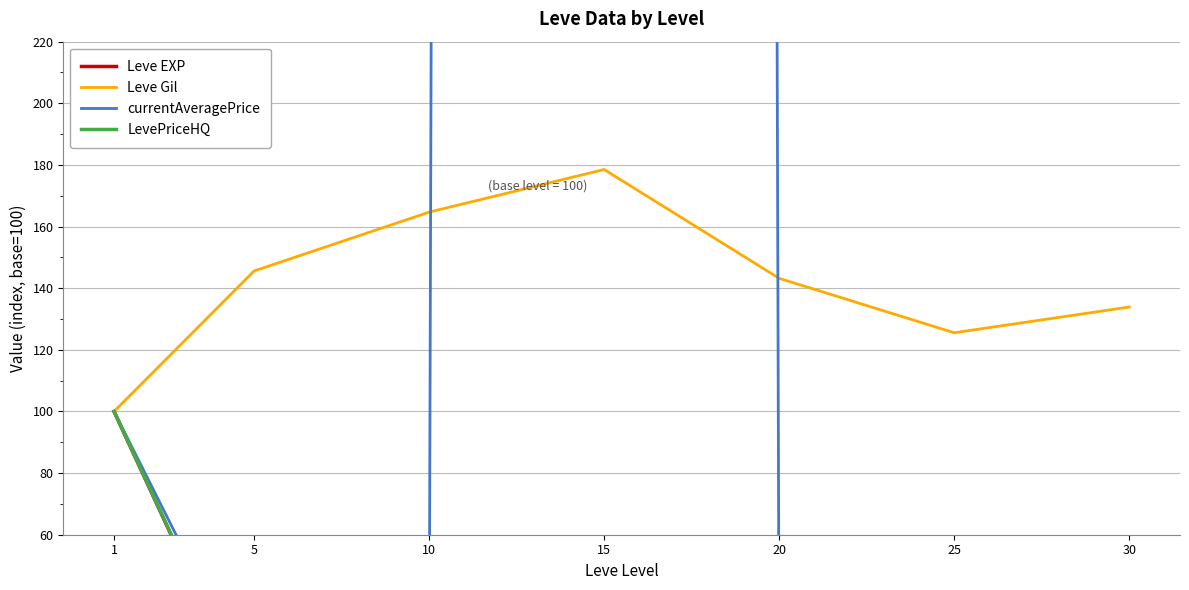

What is the value of the Leve EXP point at the 5th from the left?

7.1